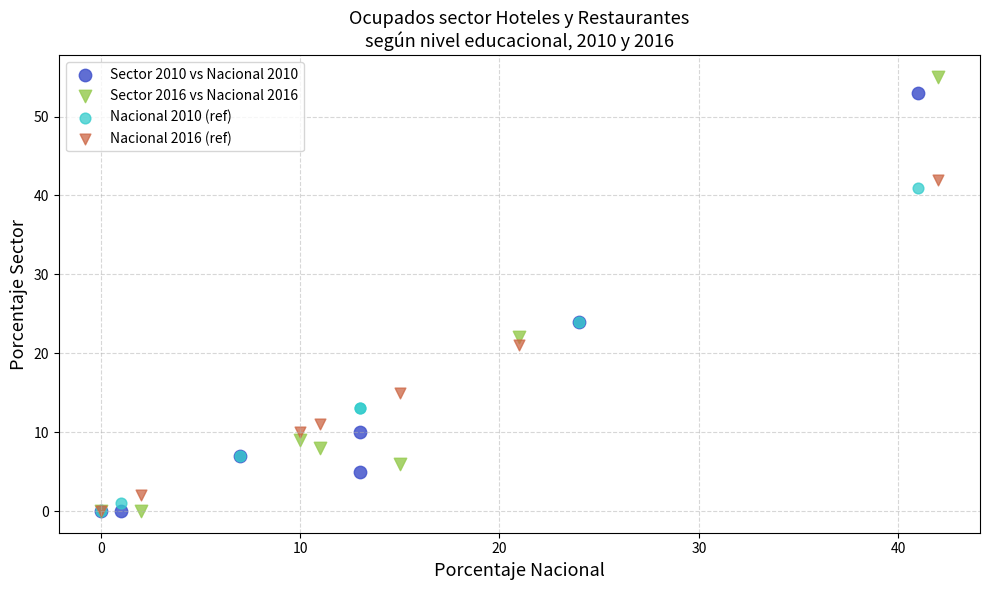

Which series has the widest spread of Y values?

Sector 2016 vs Nacional 2016